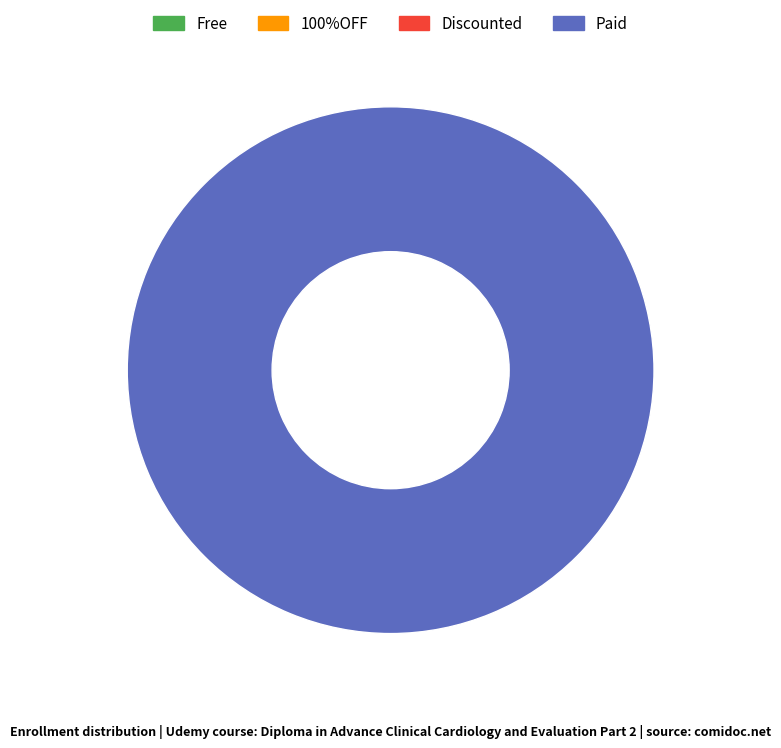

To the nearest percent, what is the difference between the 0 and 1 slice percentages?

100%